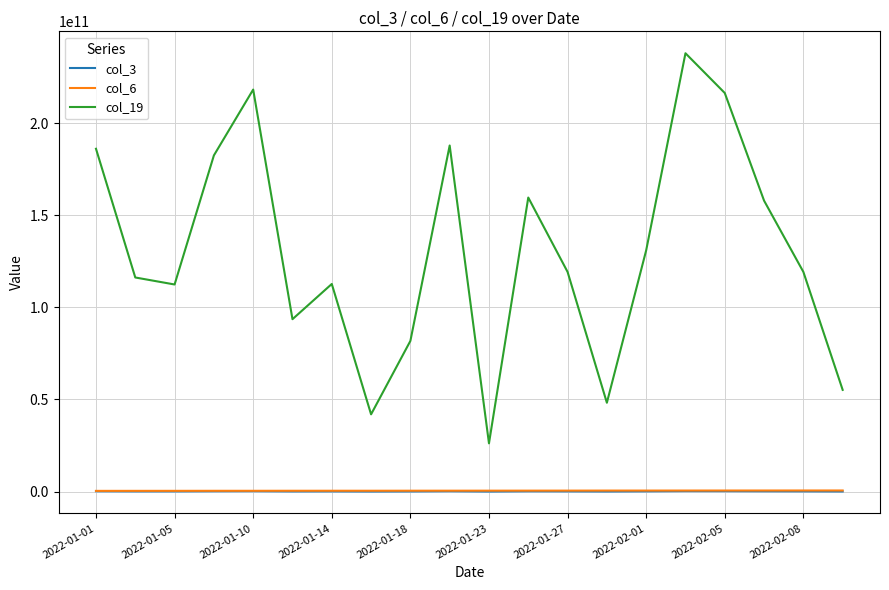

Which series has the widest spread of values?

col_19